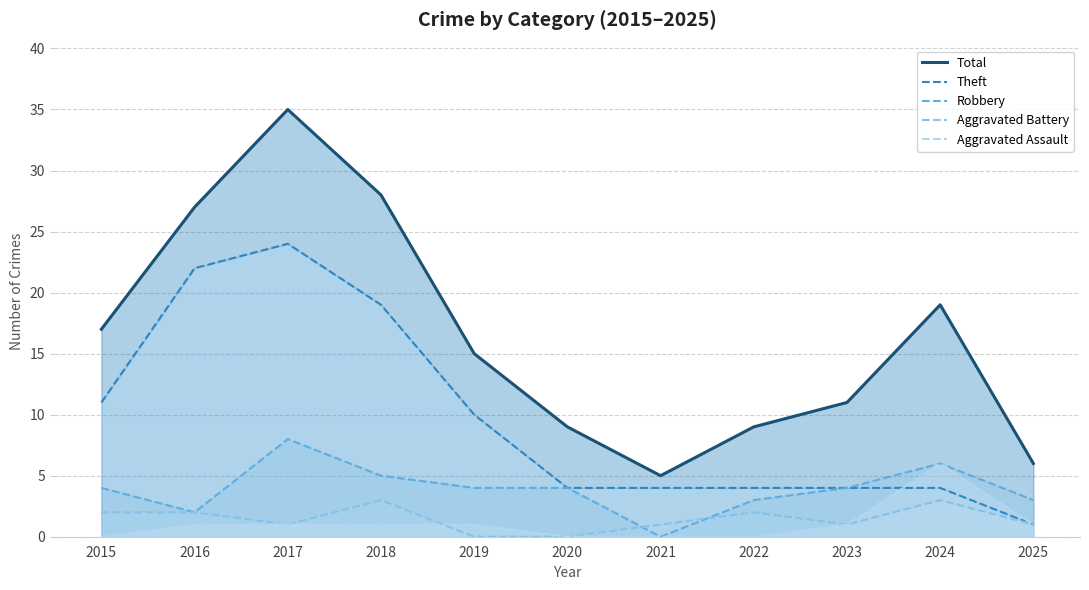

What are all the series names shown in the legend?

Total, Theft, Robbery, Aggravated Battery, Aggravated Assault